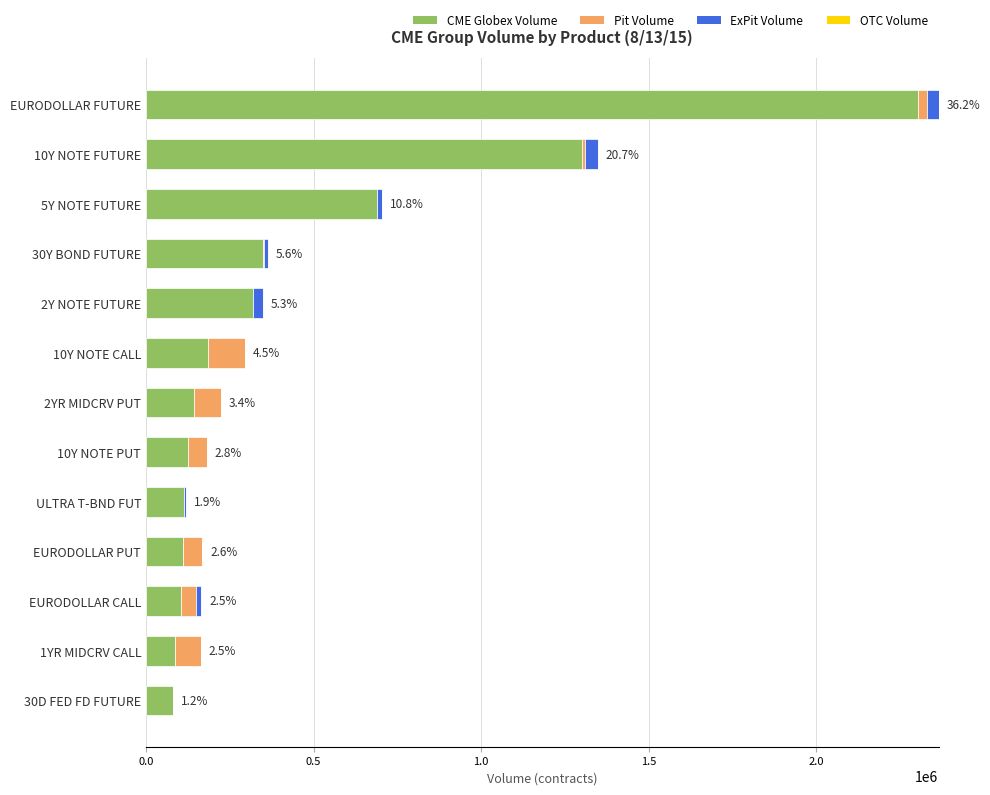

At which category is the sum across all series the highest?

EURODOLLAR FUTURE